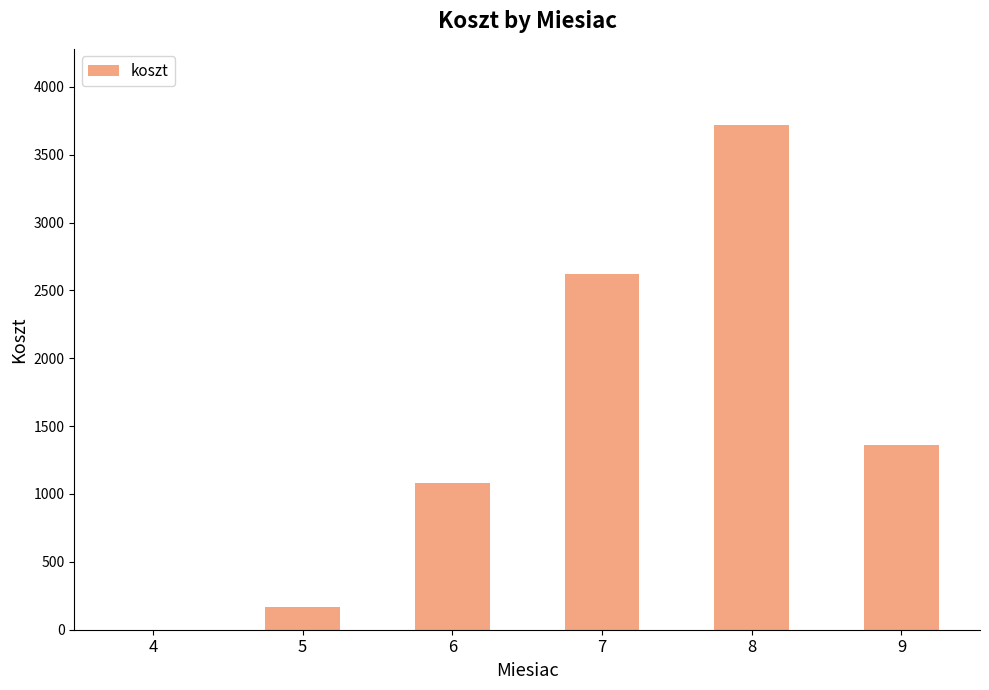

Are the bars horizontal?

No